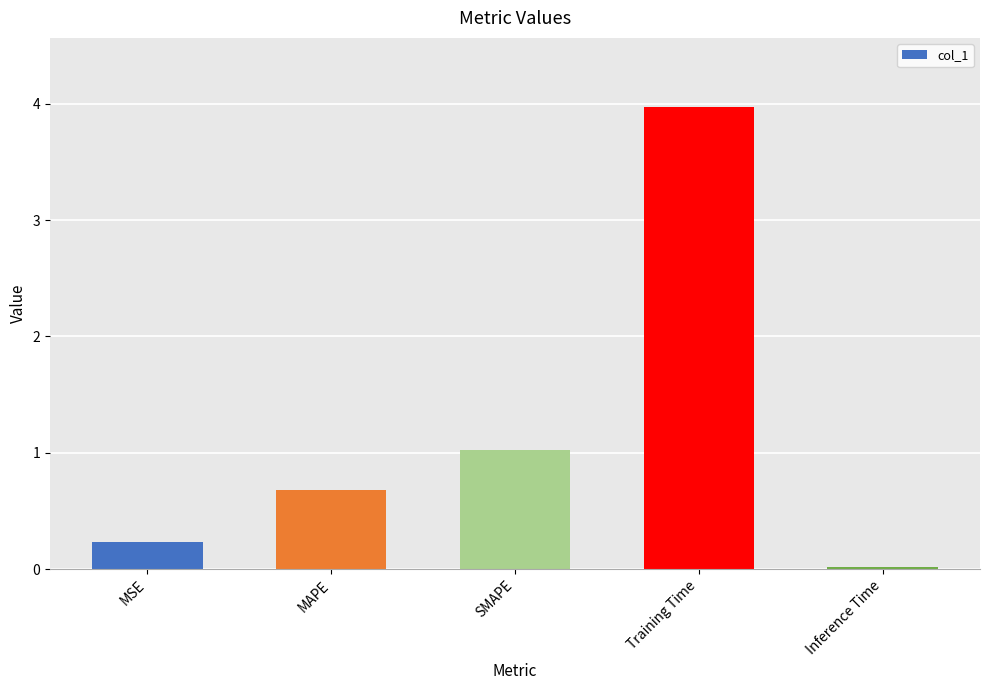

What is the sum of all values?

5.9